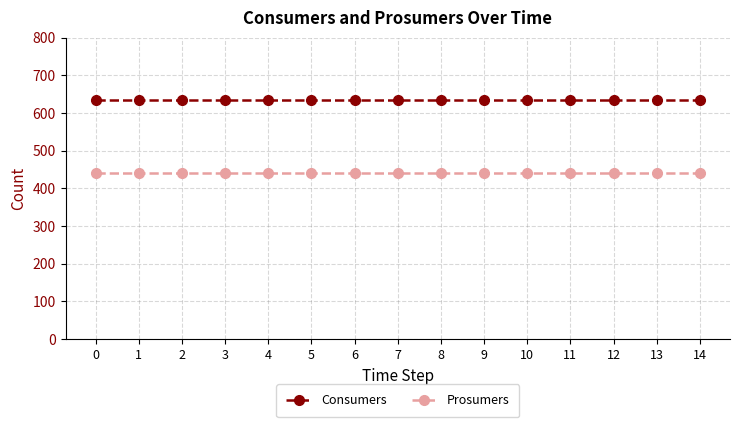

At how many categories does at least one series exceed 474?

15